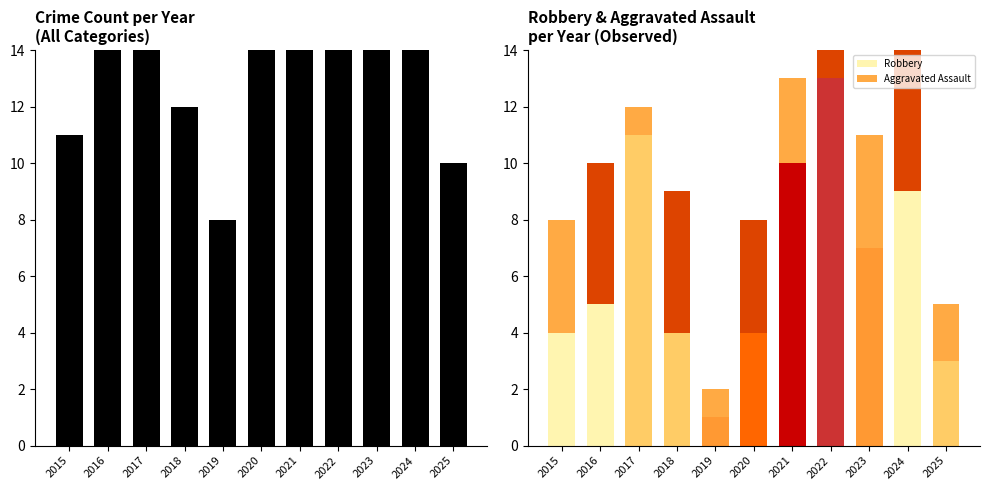

Between 2020 and 2025, which series saw the biggest shift?

Total Crime Count